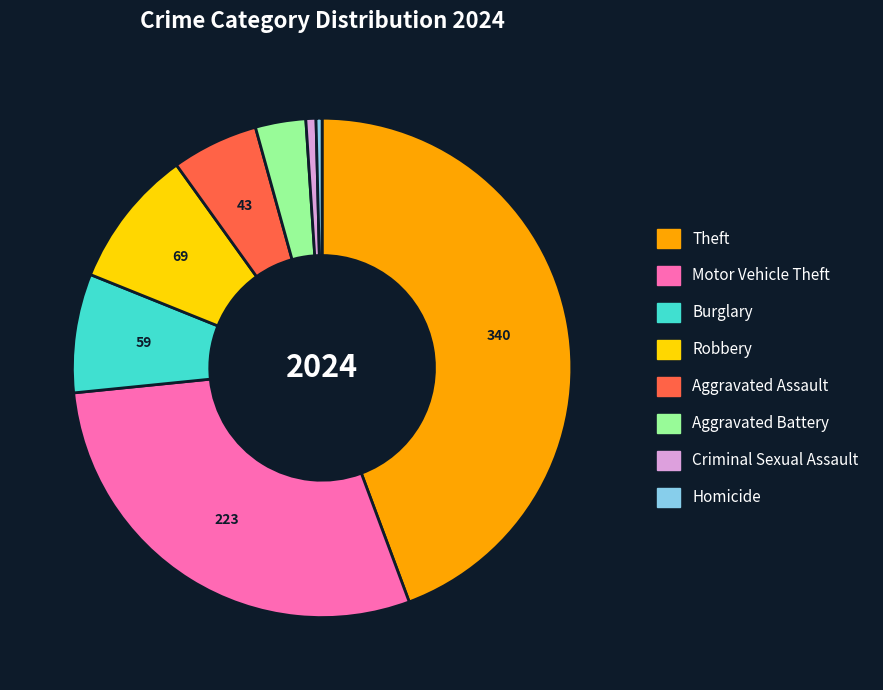

How many segments does this pie chart have?

8